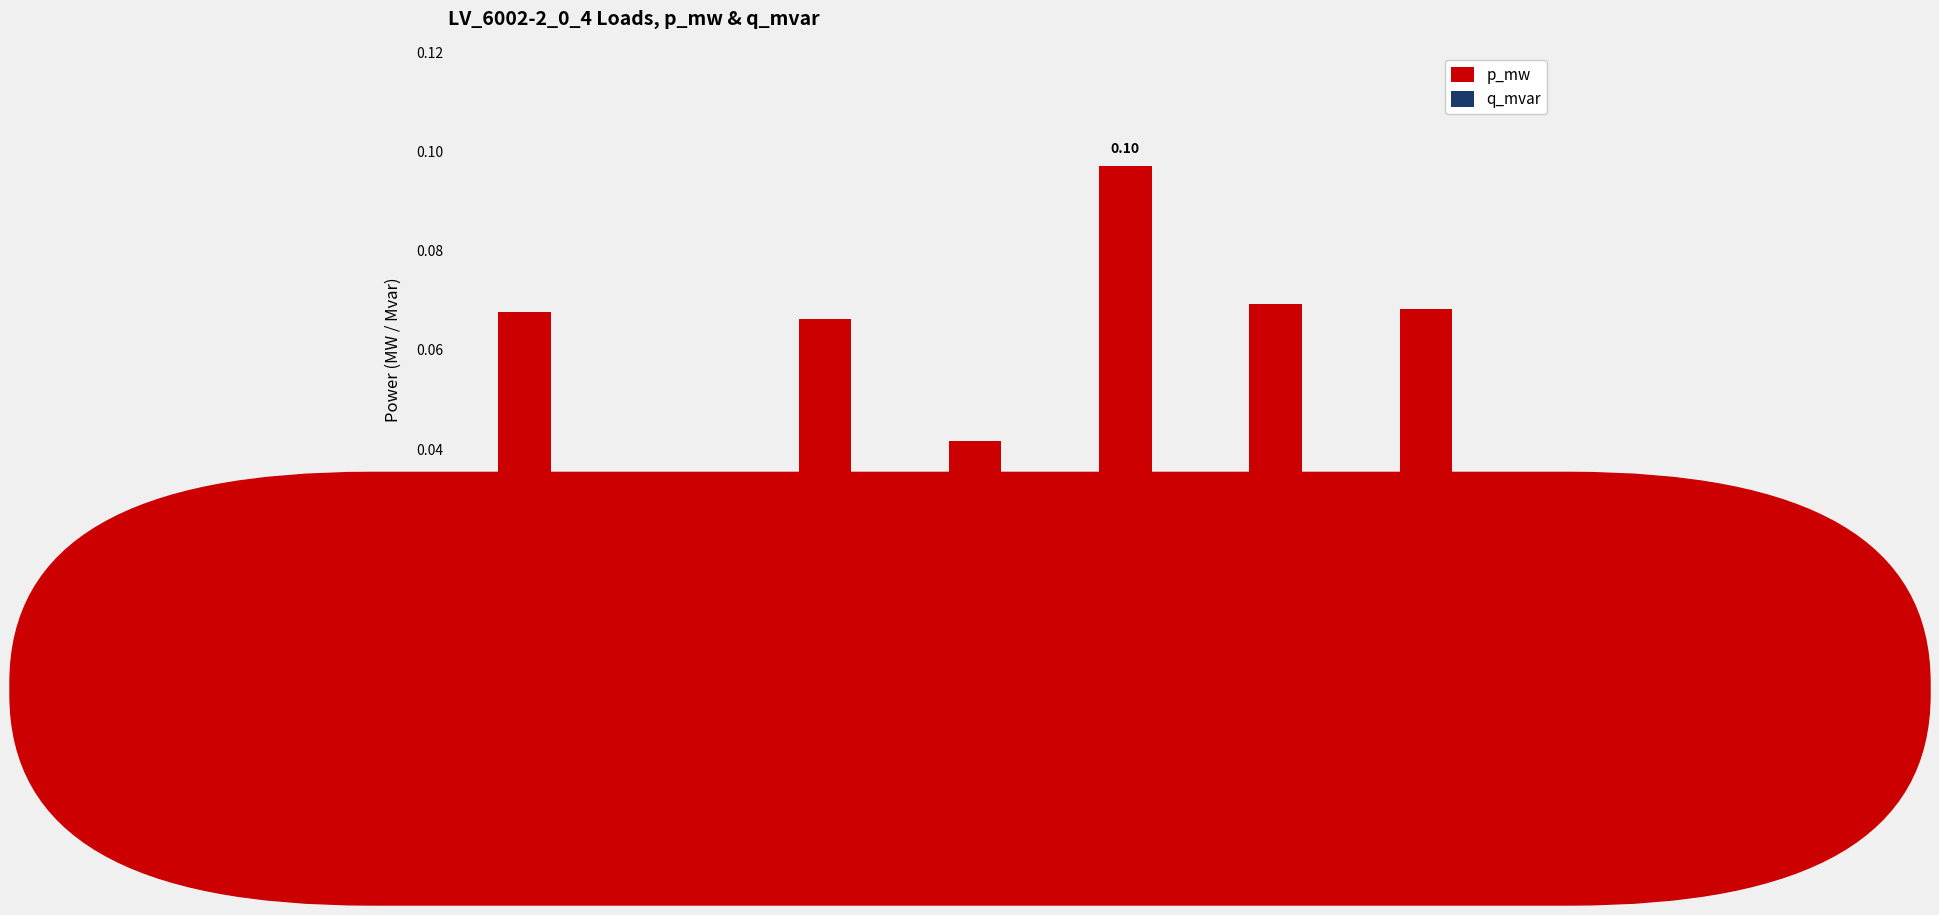

What is the sum of all p_mw values?

0.4